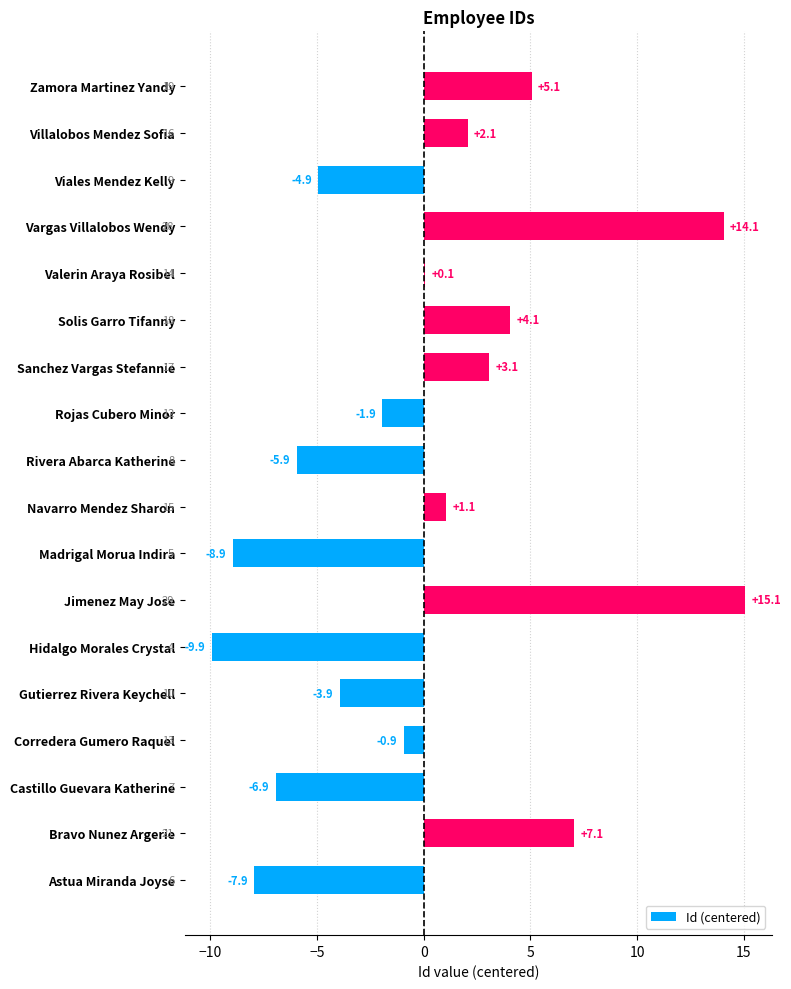

The value at Rivera Abarca Katherine is -9.0. True or false?

False